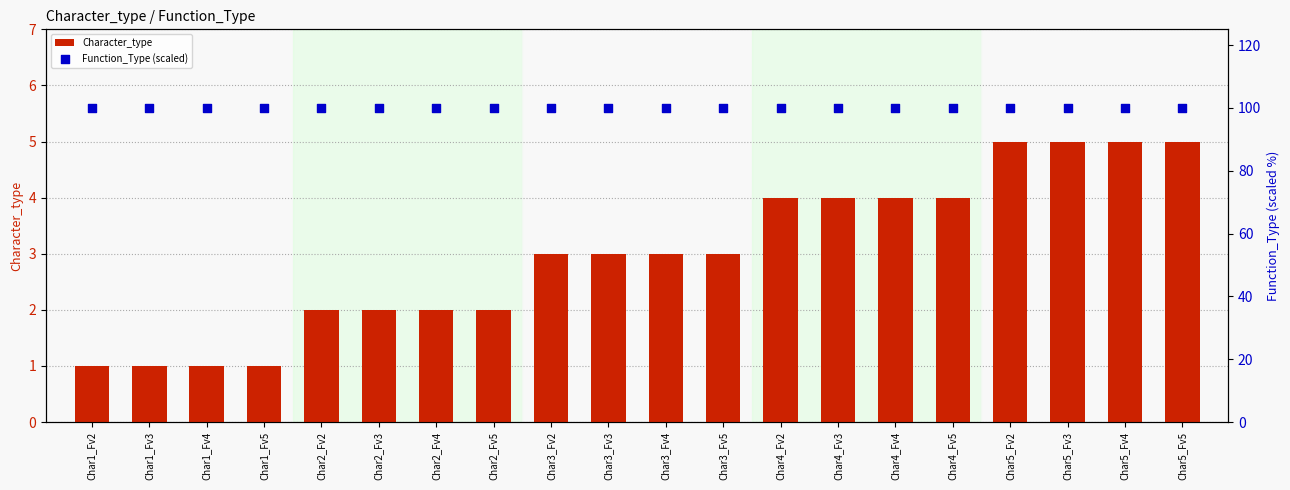

What are all the series names shown in the legend?

Character_type, Function_Type (scaled)